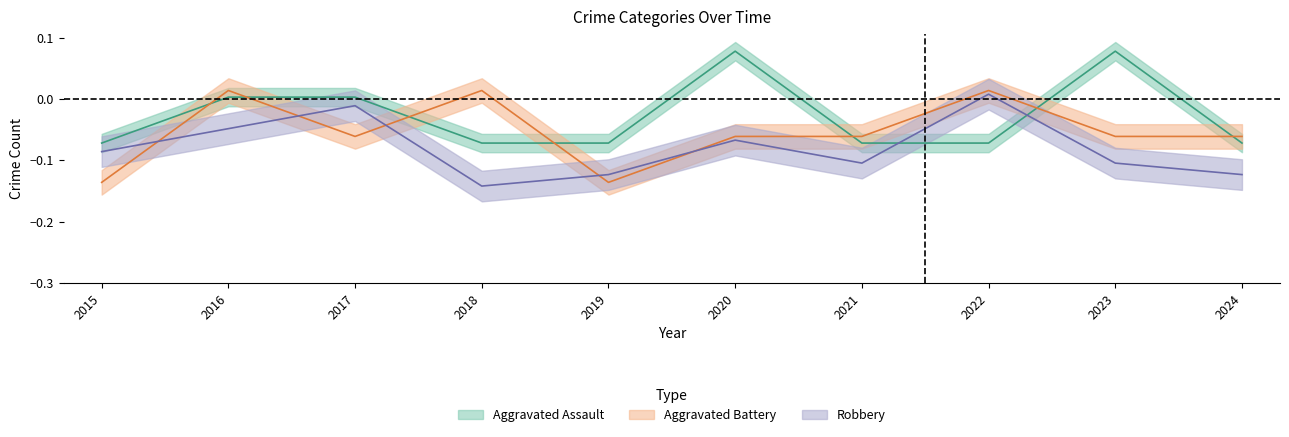

The Aggravated Assault series shows -0.0 at 2022. True or false?

False